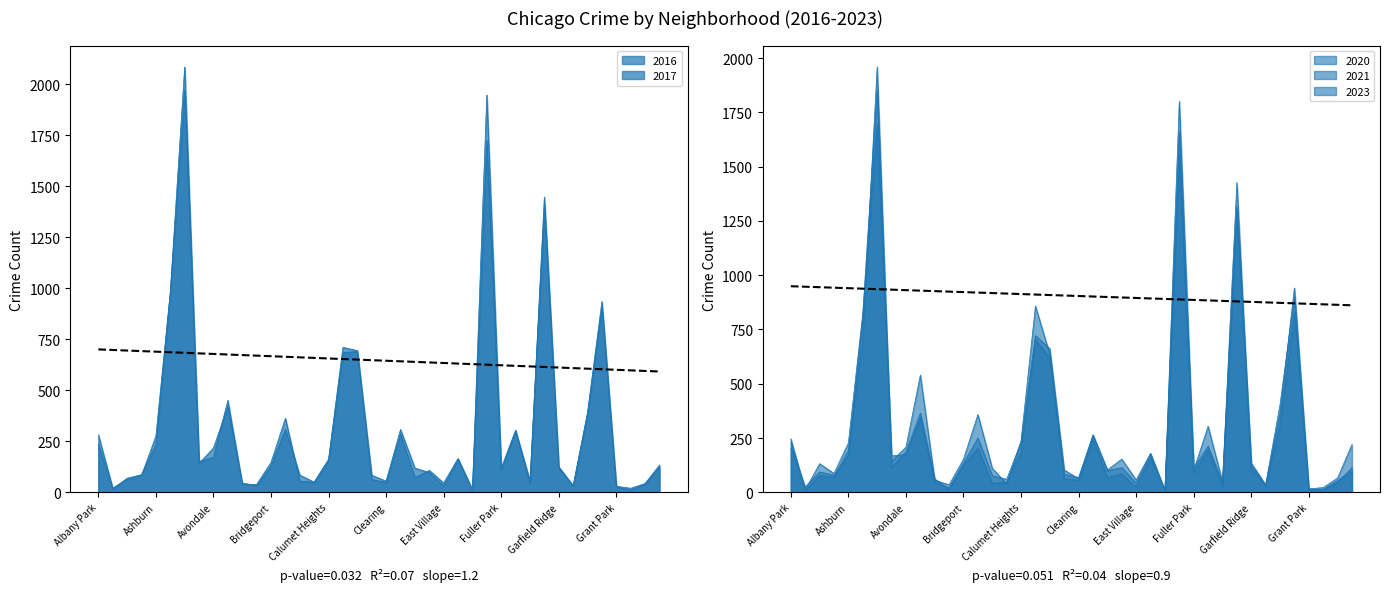

Is the value of 2017 at Archer Heights greater than the value of 2020 at Boystown?

Yes